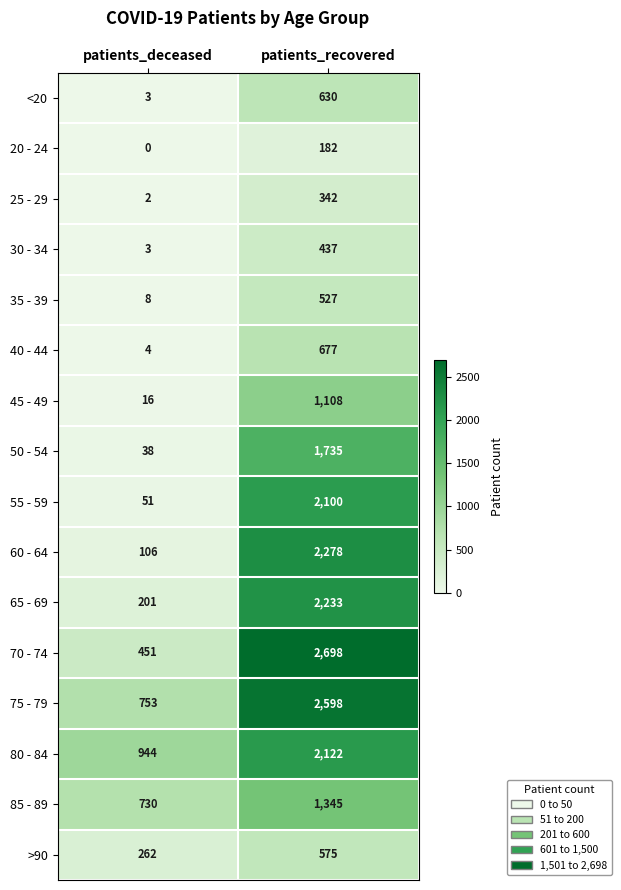

At which label is 65 - 69 closest to 1217?

patients_deceased